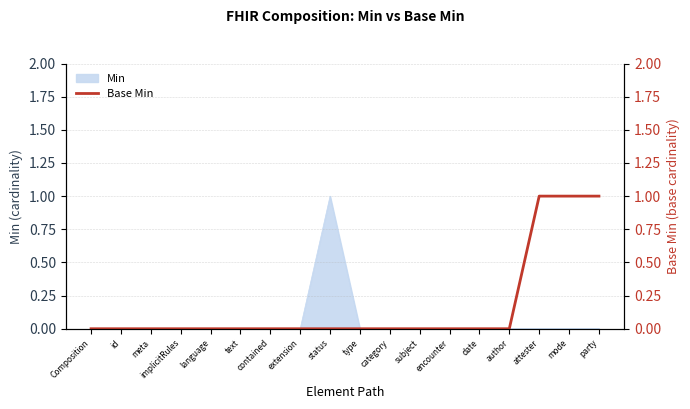

What is the maximum value shown in the chart?

1